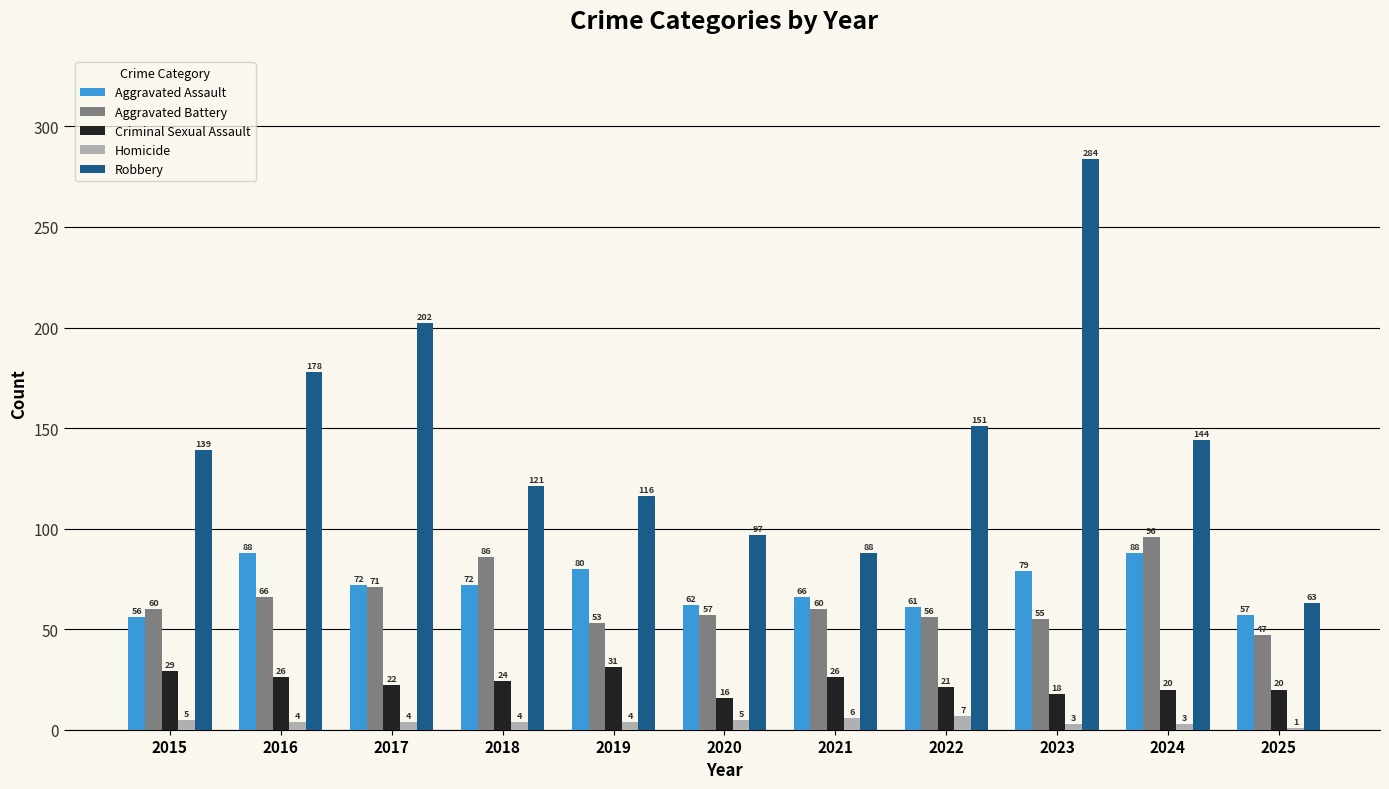

Reading left to right, extract all data points from this chart.

Aggravated Assault: 56	88	72	72	80	62	66	61	79	88	57
Aggravated Battery: 60	66	71	86	53	57	60	56	55	96	47
Criminal Sexual Assault: 29	26	22	24	31	16	26	21	18	20	20
Homicide: 5	4	4	4	4	5	6	7	3	3	1
Robbery: 139	178	202	121	116	97	88	151	284	144	63